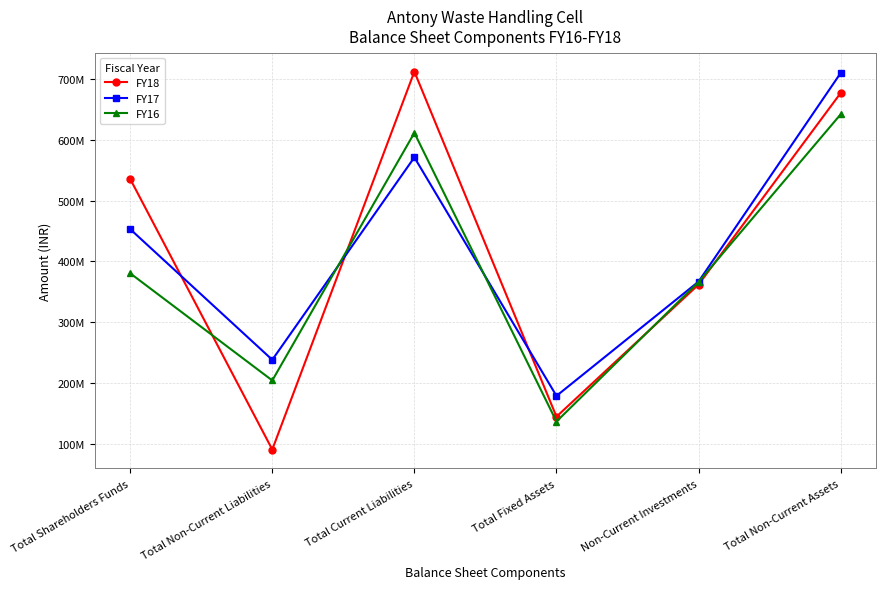

At which category does FY16 reach its first local peak?

Total Current Liabilities